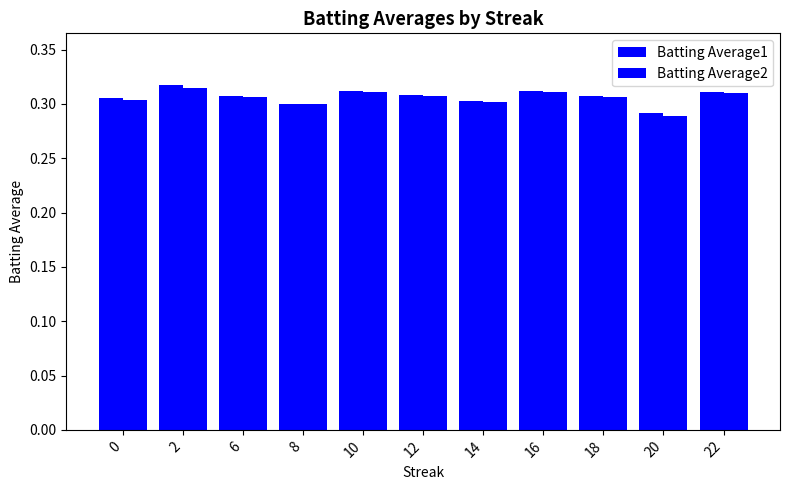

How many groups of bars are there?

11